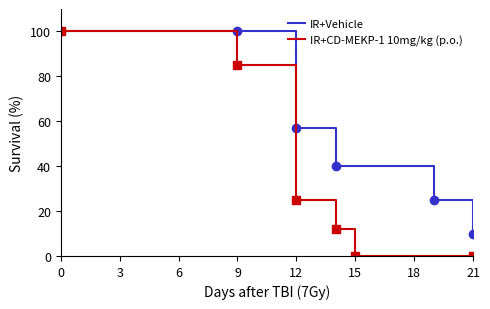

How many lines are shown in the chart?

2